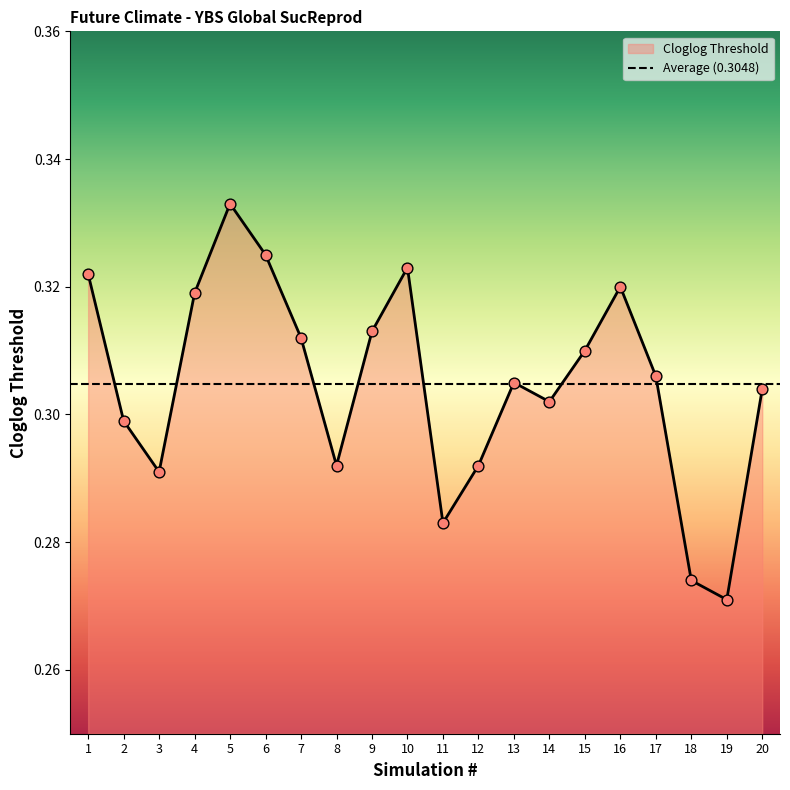

Which has a higher value, 19 or 8?

8